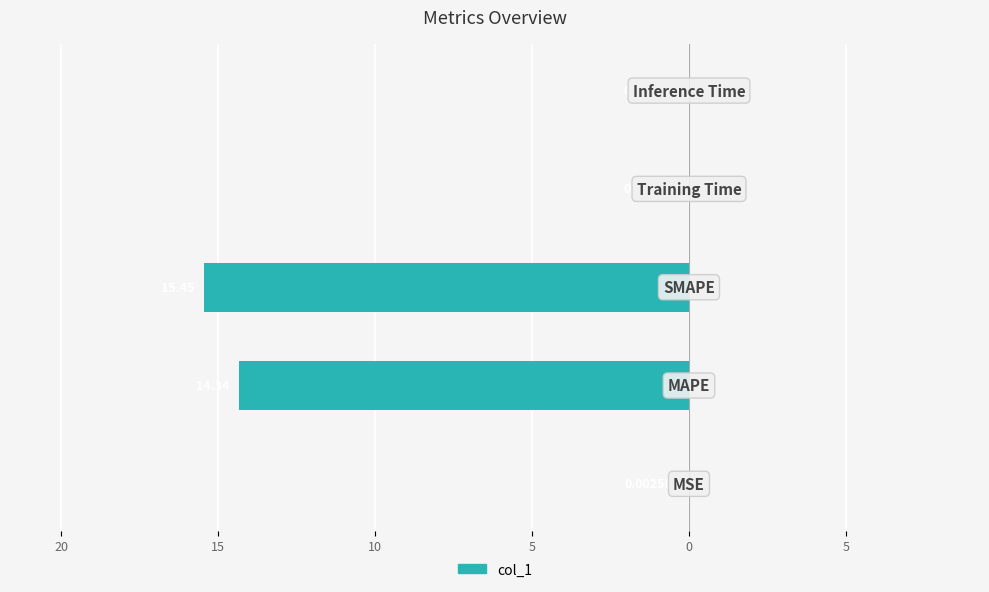

Are the bars horizontal?

Yes